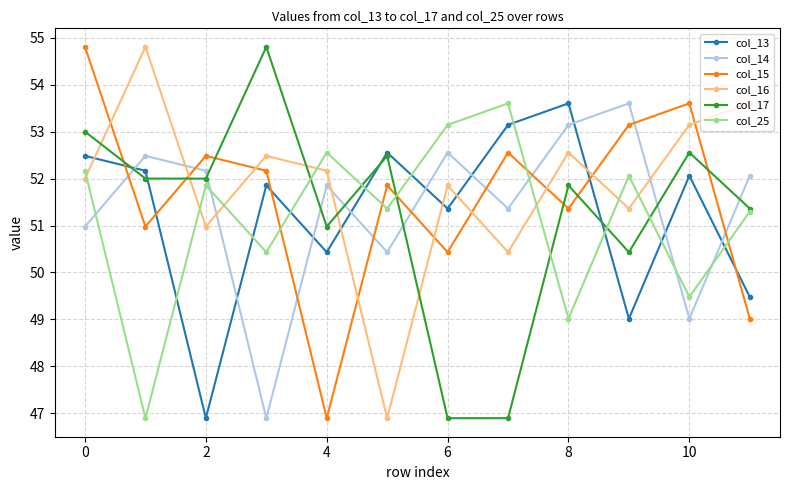

Which series has the largest total across all categories?

col_16